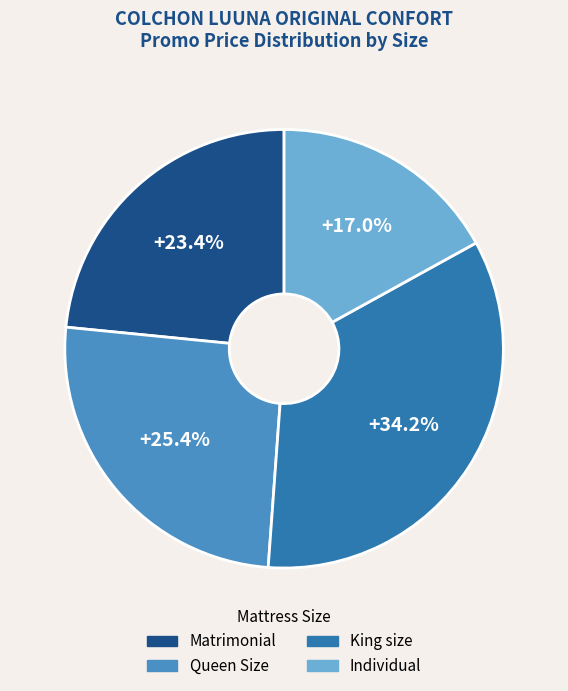

Rank the categories by value from lowest to highest.

Individual, Matrimonial, Queen Size, King size